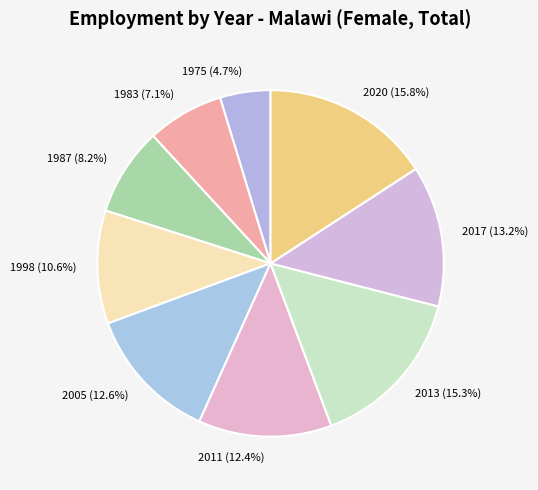

Does any single category account for the majority?

No